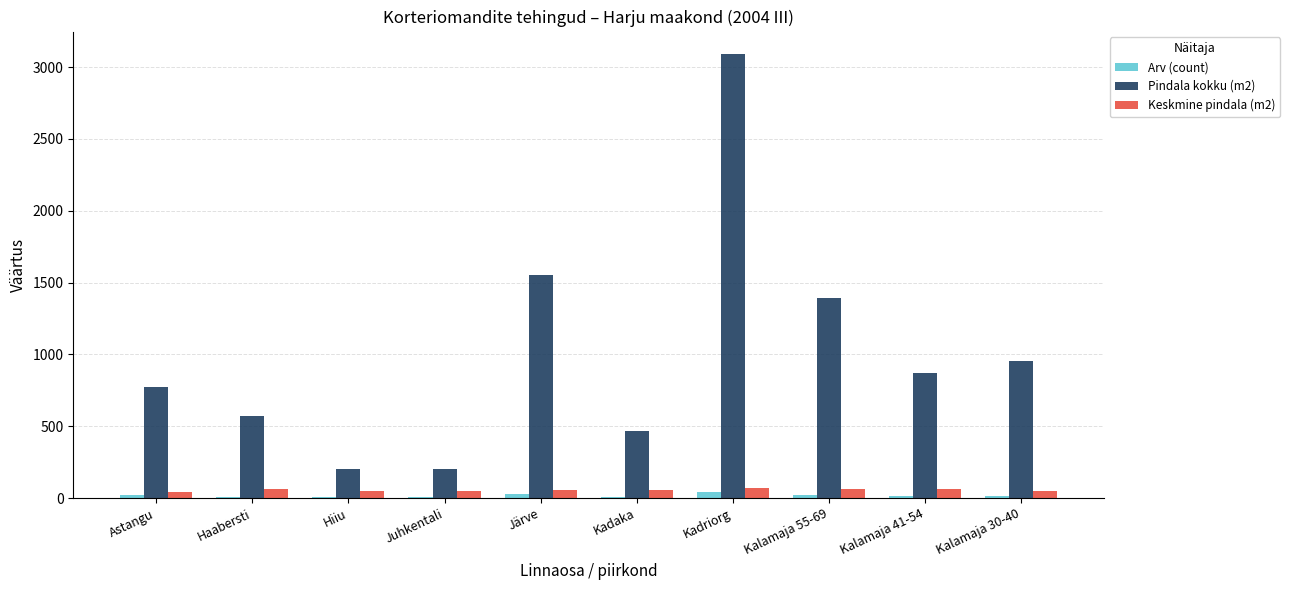

Is it true that Pindala kokku (m2) equals 133.9 at Haabersti?

False